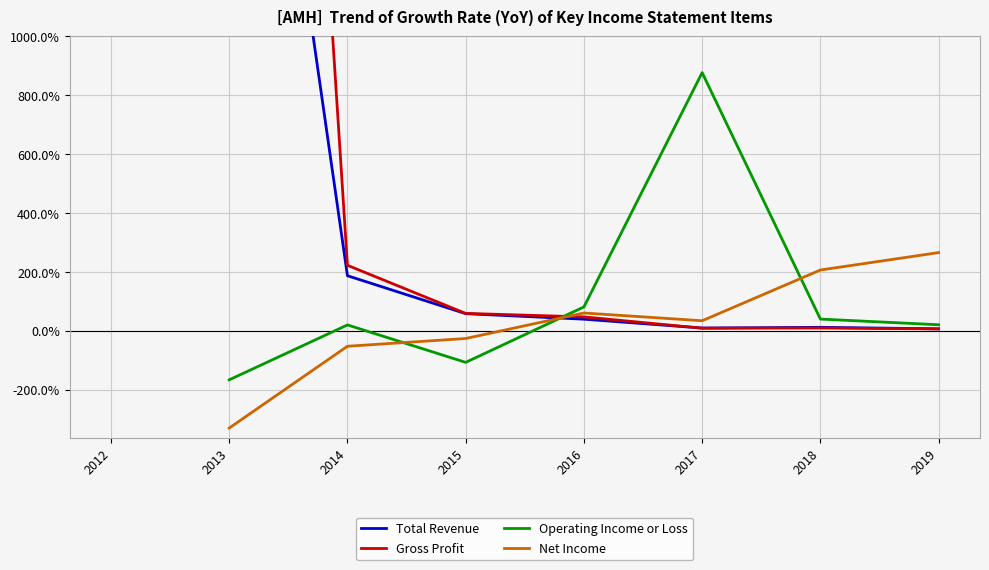

How many distinct data groups are displayed?

4